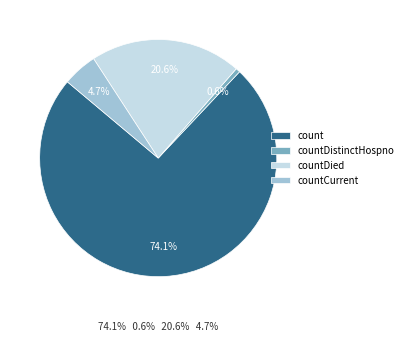

Which category accounts for the majority?

count